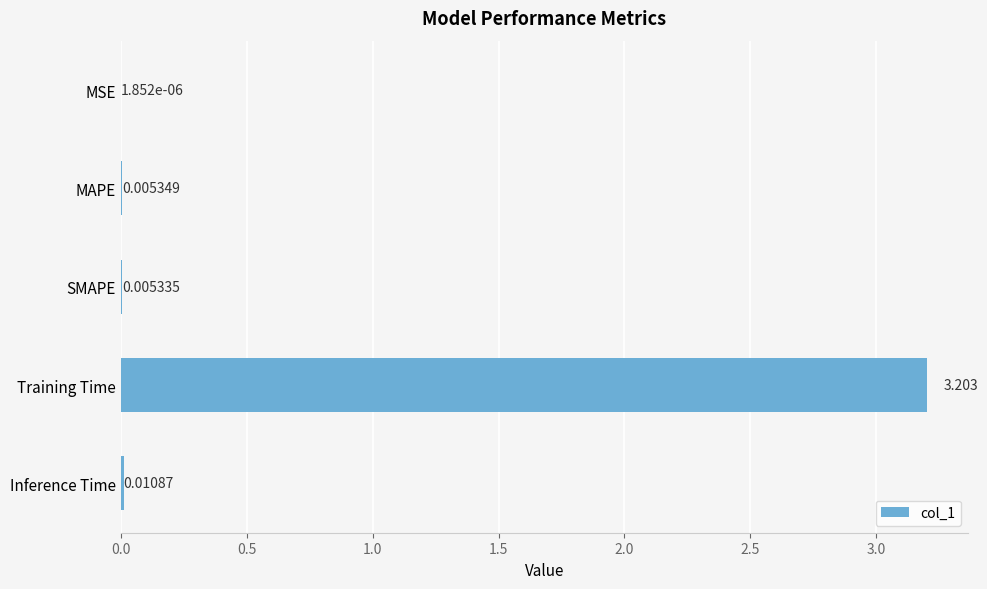

Which category has the highest value across all series?

Training Time